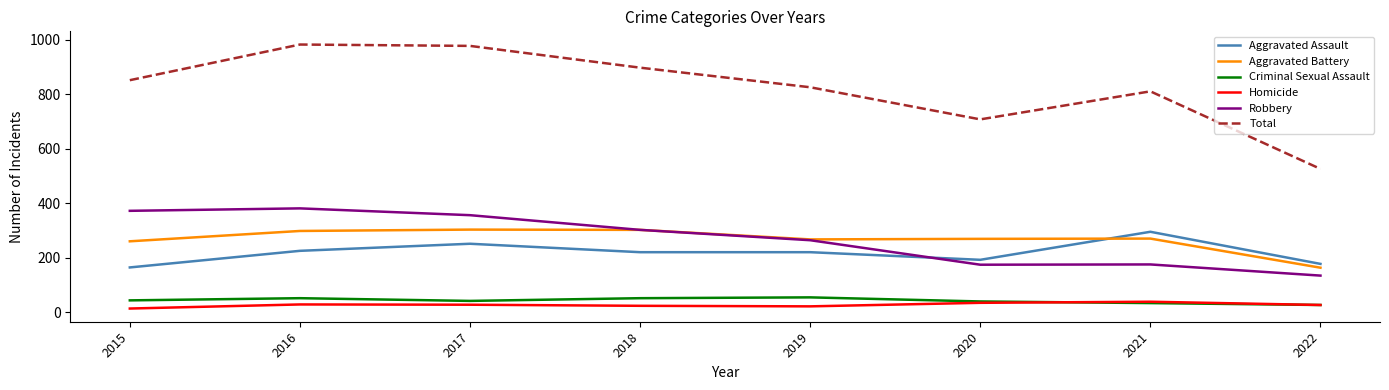

Is it true that Aggravated Battery equals 298 at 2016?

True